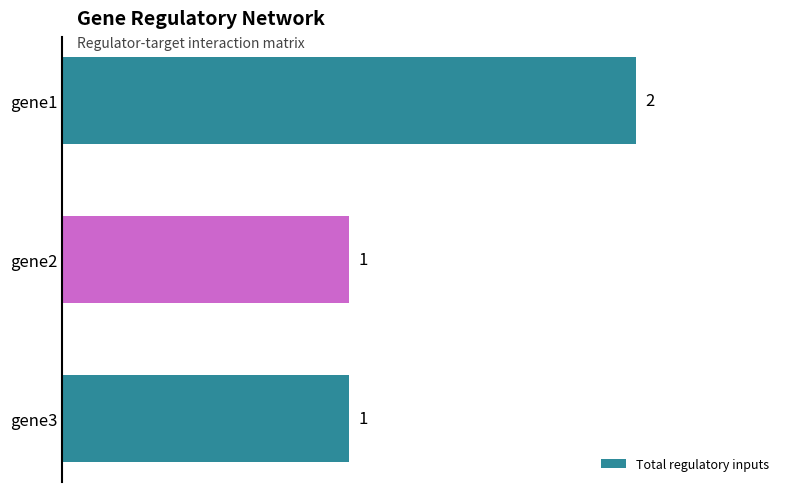

Count the number of data series in this chart.

1